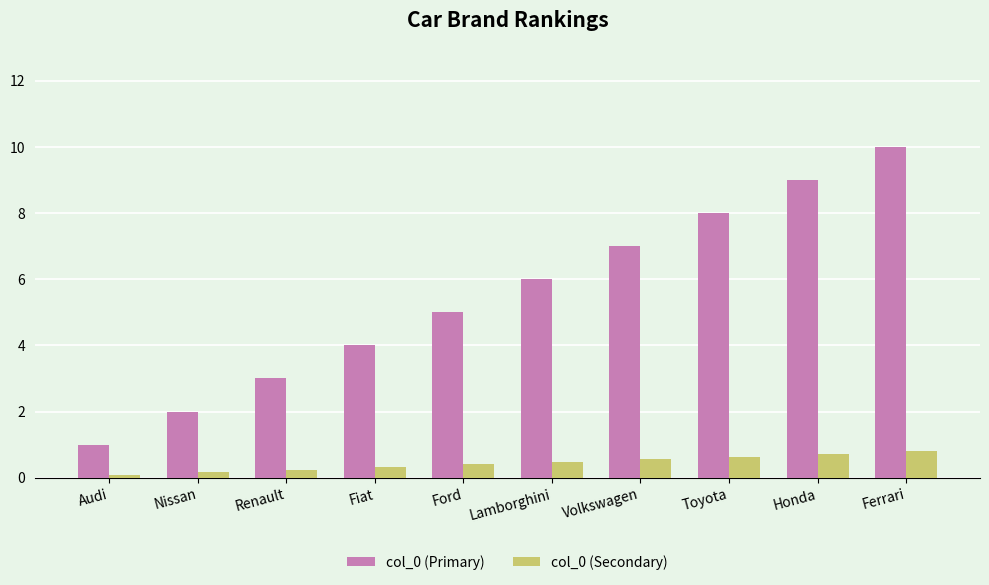

What is the sum of all col_0 (Primary) values?

55.0